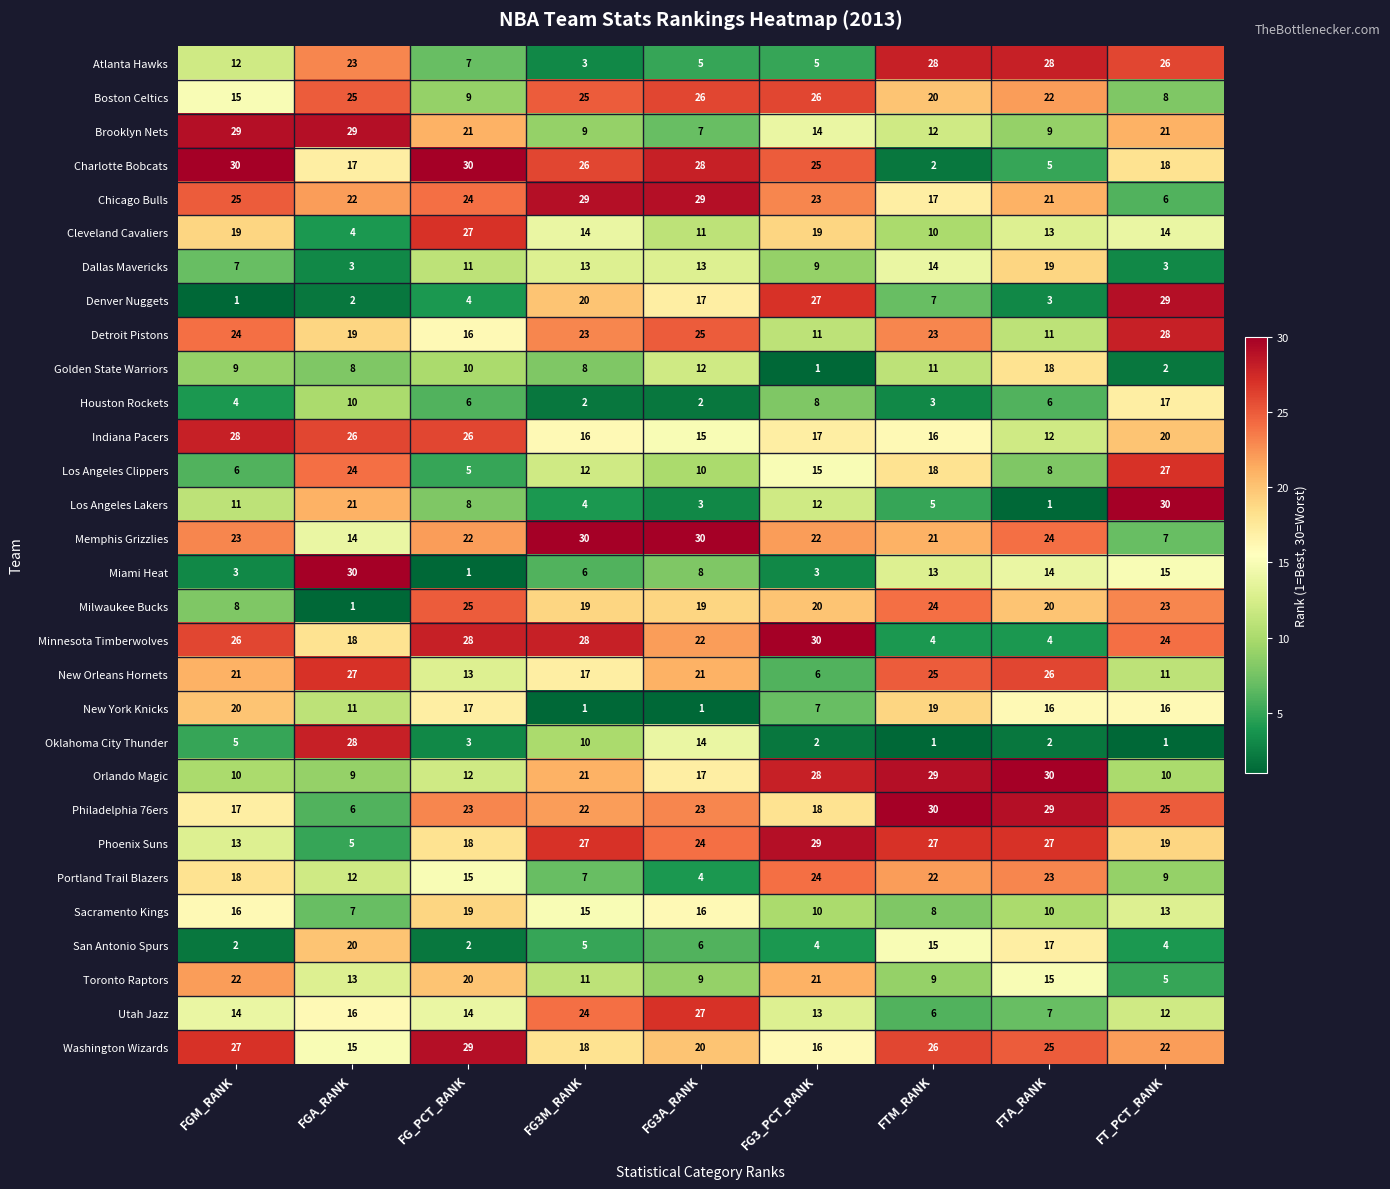

What is the difference between the Philadelphia 76ers values at FG3A_RANK and FG3_PCT_RANK?

5